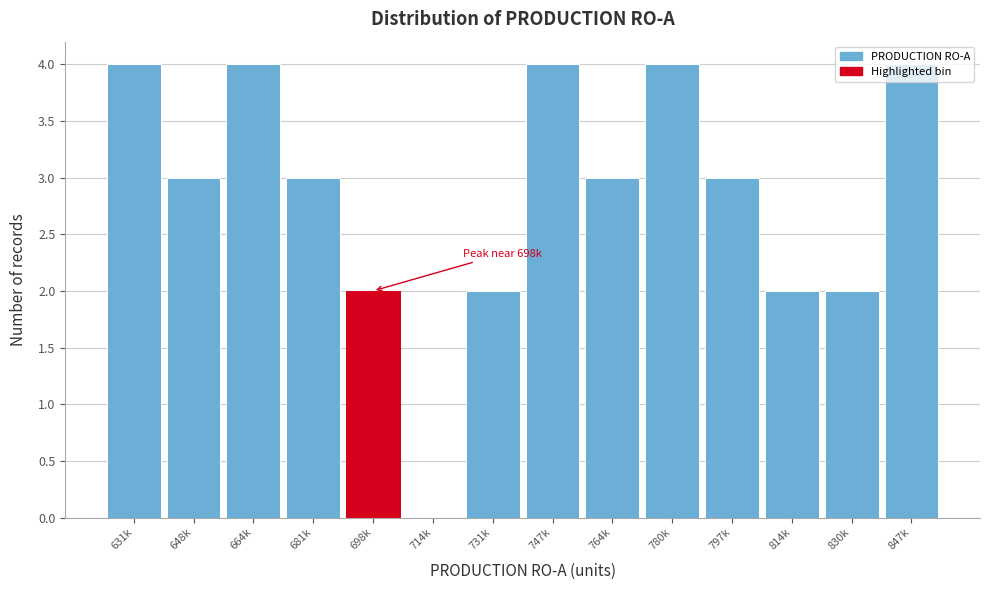

What is the sum of all values?

40